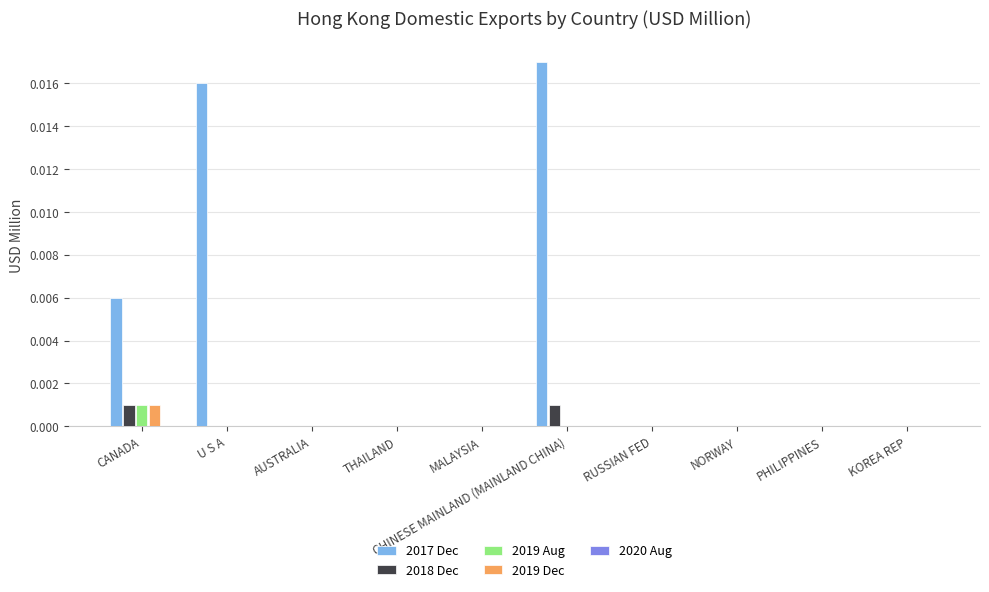

Count the number of categories in the chart.

10